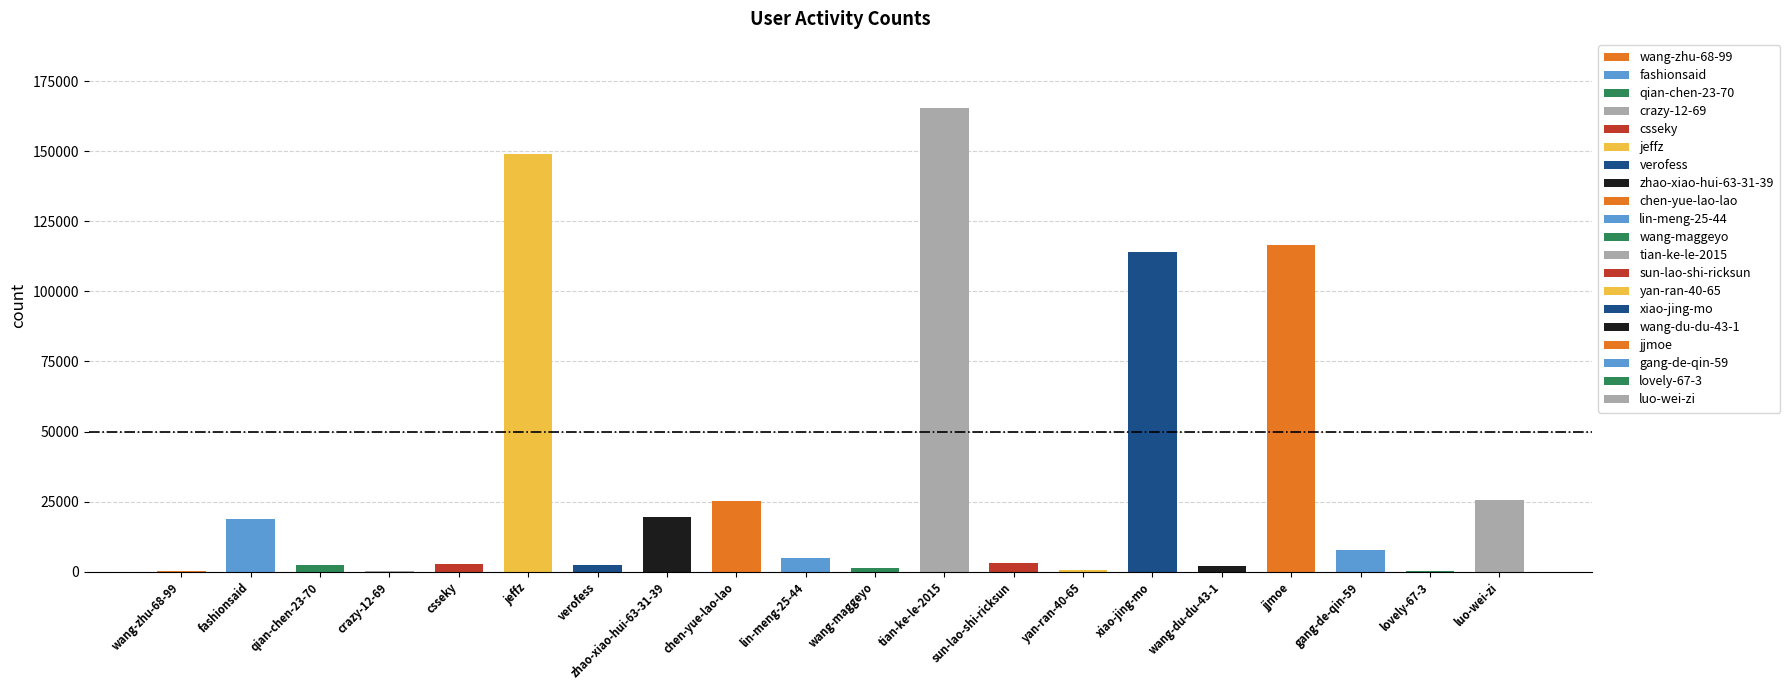

Reading left to right, extract all data points from this chart.

wang-zhu-68-99=340	fashionsaid=18773	qian-chen-23-70=2494	crazy-12-69=245	csseky=2846	jeffz=149062	verofess=2309	zhao-xiao-hui-63-31-39=19575	chen-yue-lao-lao=25320	lin-meng-25-44=4749	wang-maggeyo=1343	tian-ke-le-2015=165247	sun-lao-shi-ricksun=2951	yan-ran-40-65=519	xiao-jing-mo=114046	wang-du-du-43-1=1998	jjmoe=116474	gang-de-qin-59=7762	lovely-67-3=204	luo-wei-zi=25625